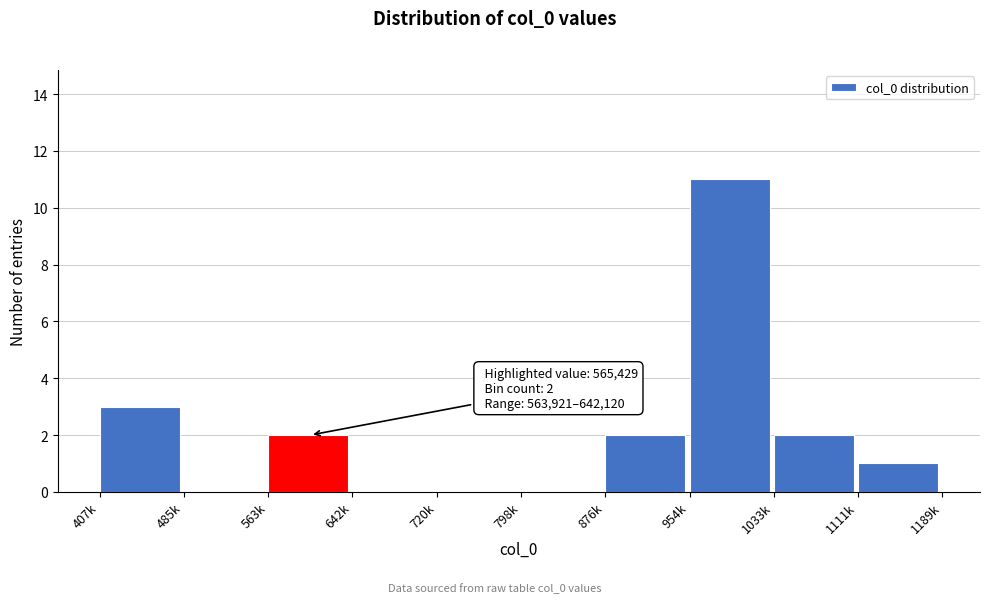

Reading left to right, what are all the values shown in this chart?

407k=3	485k=0	563k=2	642k=0	720k=0	798k=0	876k=2	954k=11	1033k=2	1111k=1